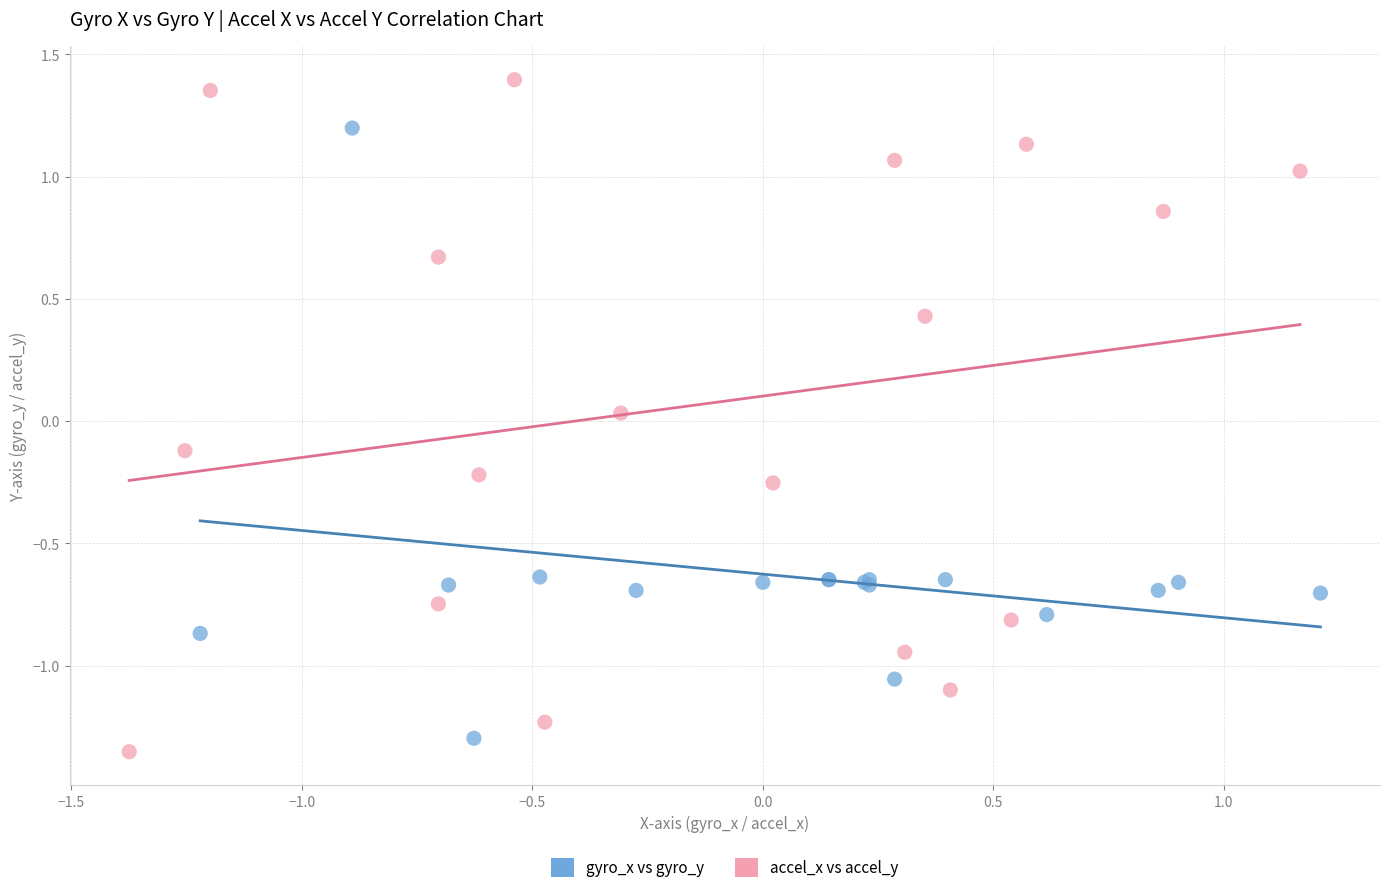

Which series contains the highest Y value?

accel_x vs accel_y